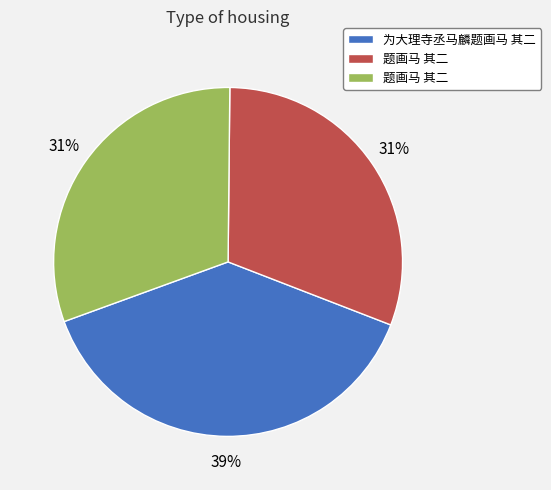

To the nearest percent, what is the difference between the largest and smallest slice percentages?

8%